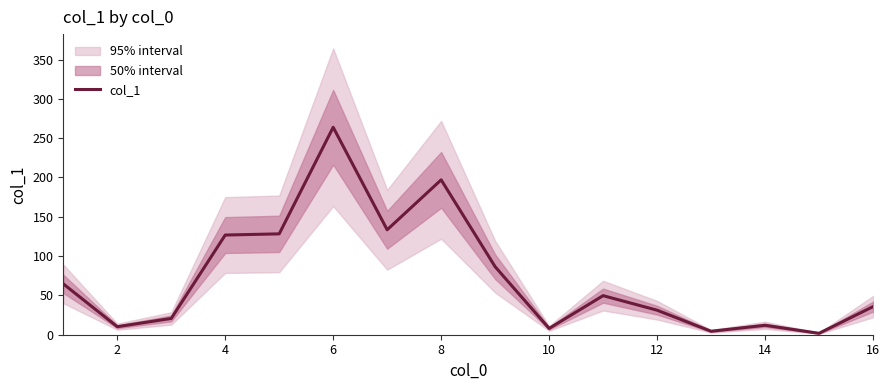

True or false: col_1 has a value of 35.7 at 16.

True